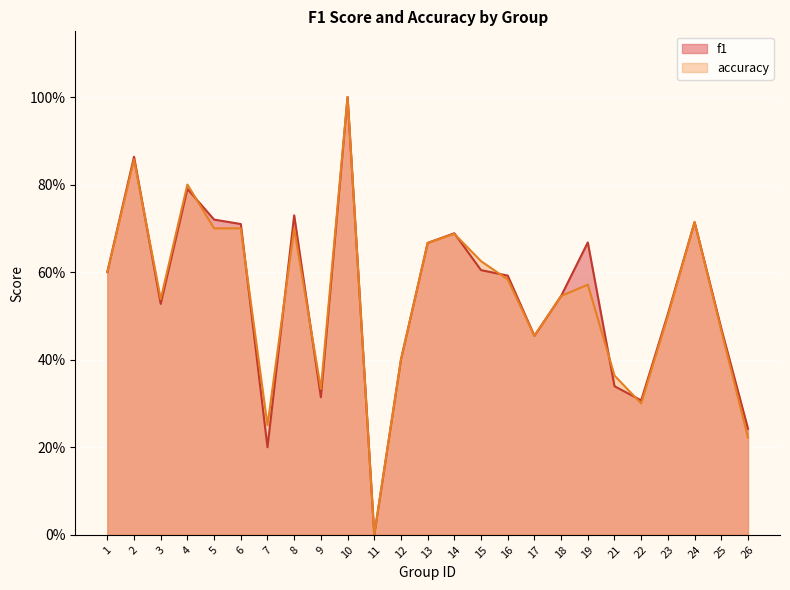

Which has a higher value, 11 or 12?

12